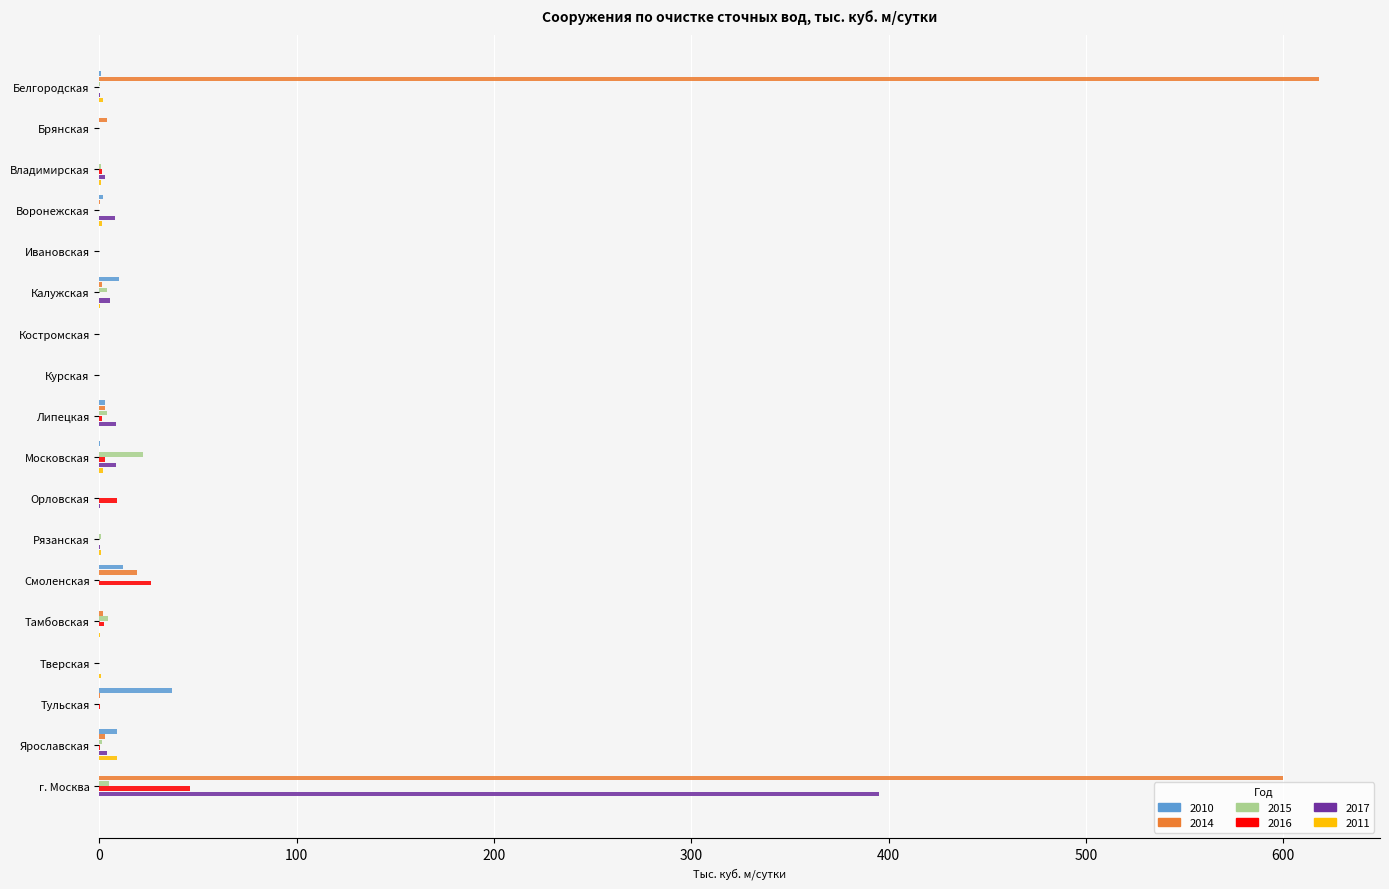

What is the maximum value shown in the chart?

618.2